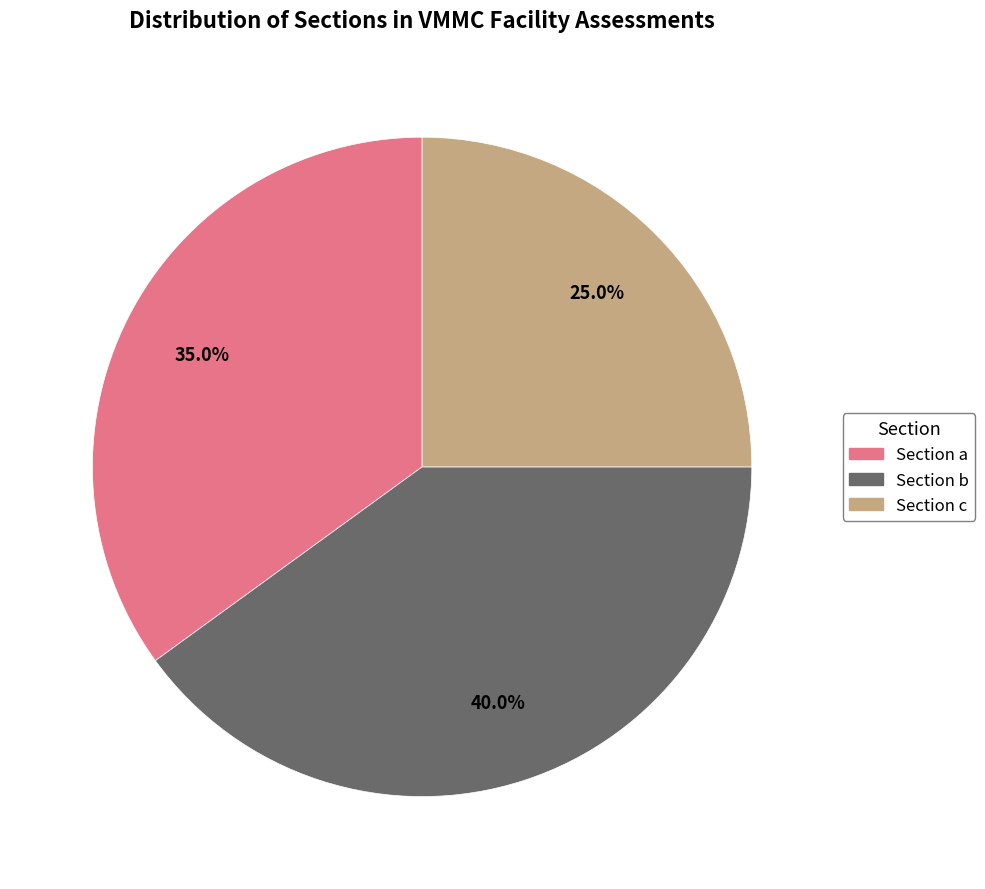

How many slices are in this pie chart?

3